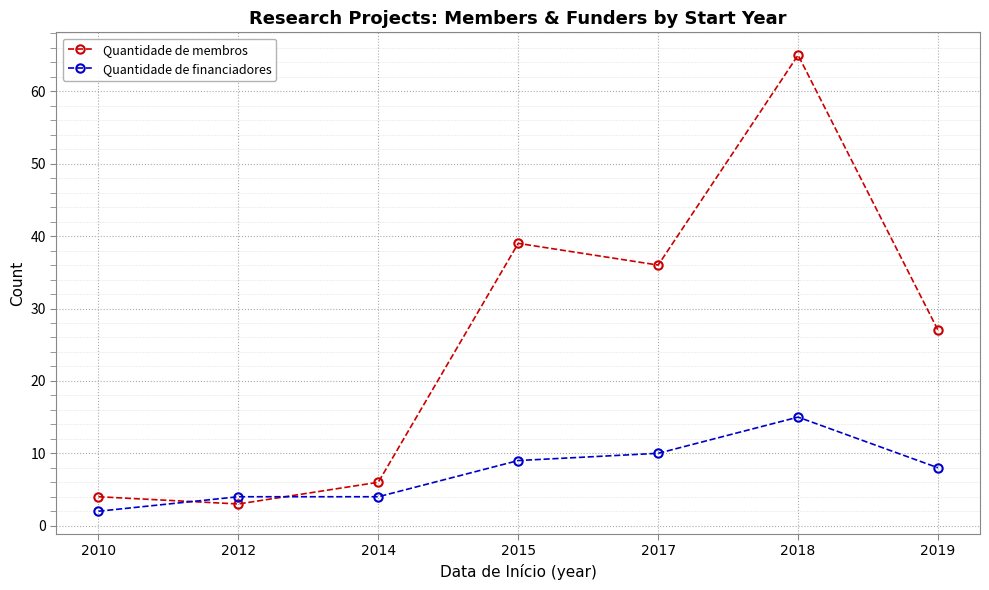

Reading left to right, transcribe all the data shown in this chart.

Quantidade de membros: 4	3	6	39	36	65	27
Quantidade de financiadores: 2	4	4	9	10	15	8